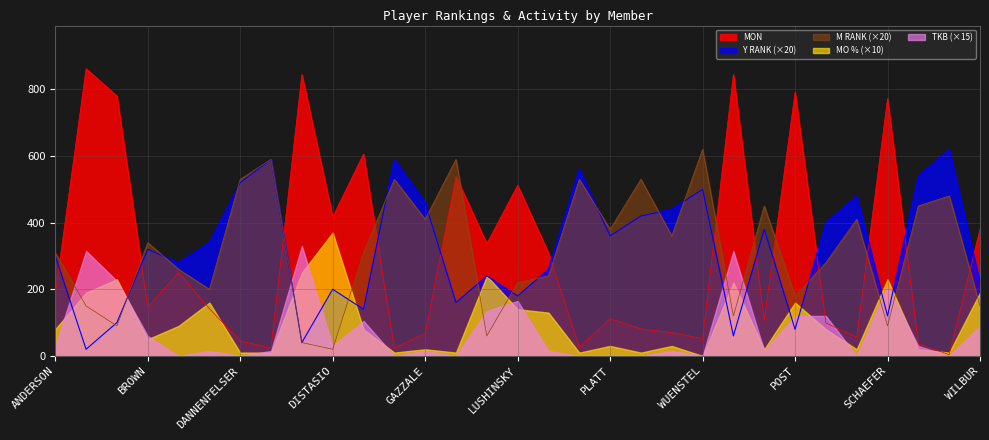

What is the minimum value shown in the chart?

0